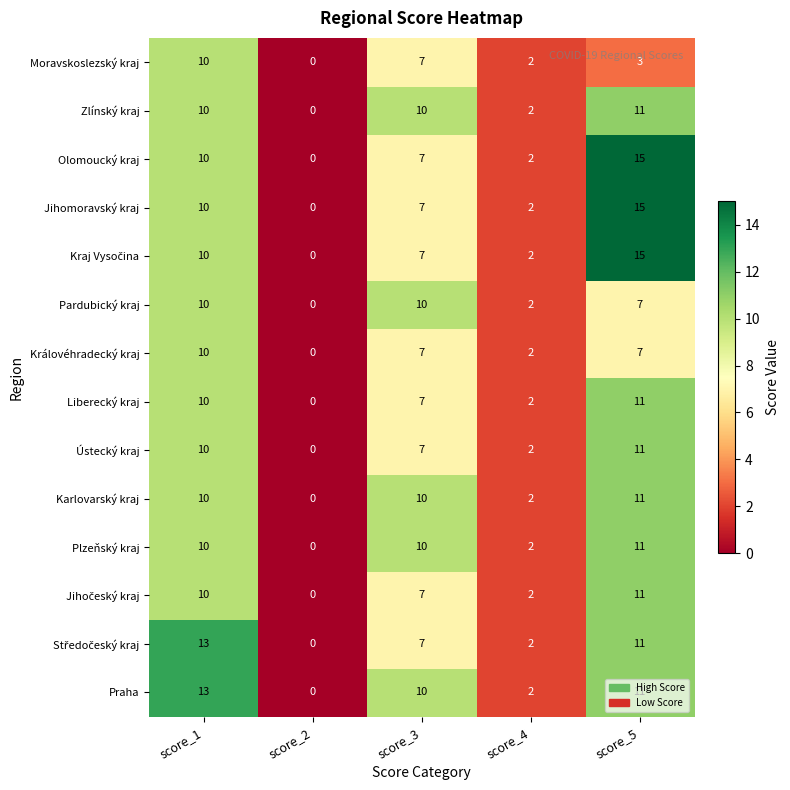

What is the average value of the Liberecký kraj series?

6